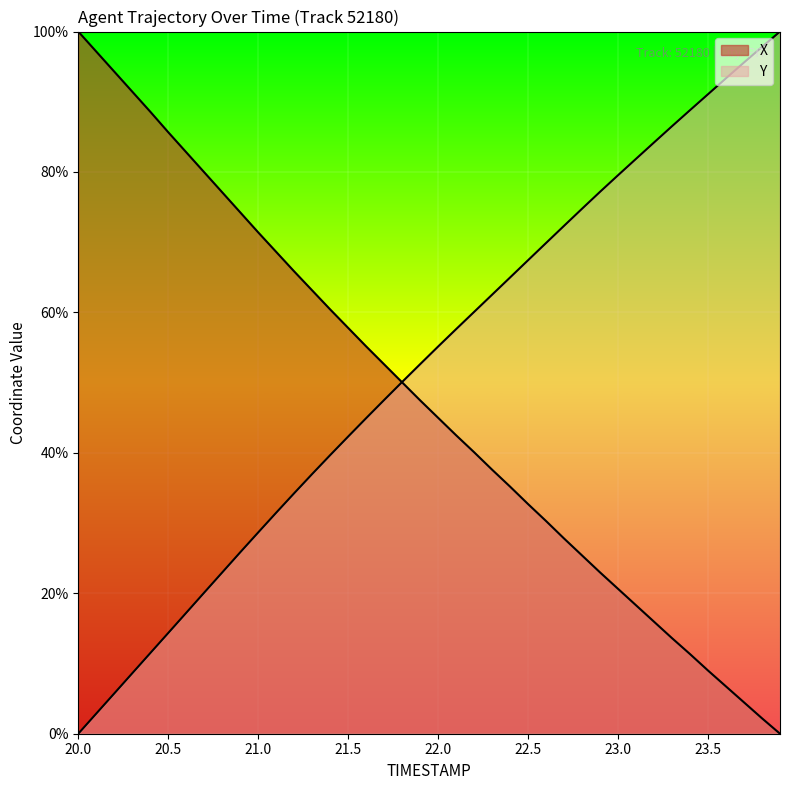

How many distinct data groups are displayed?

2